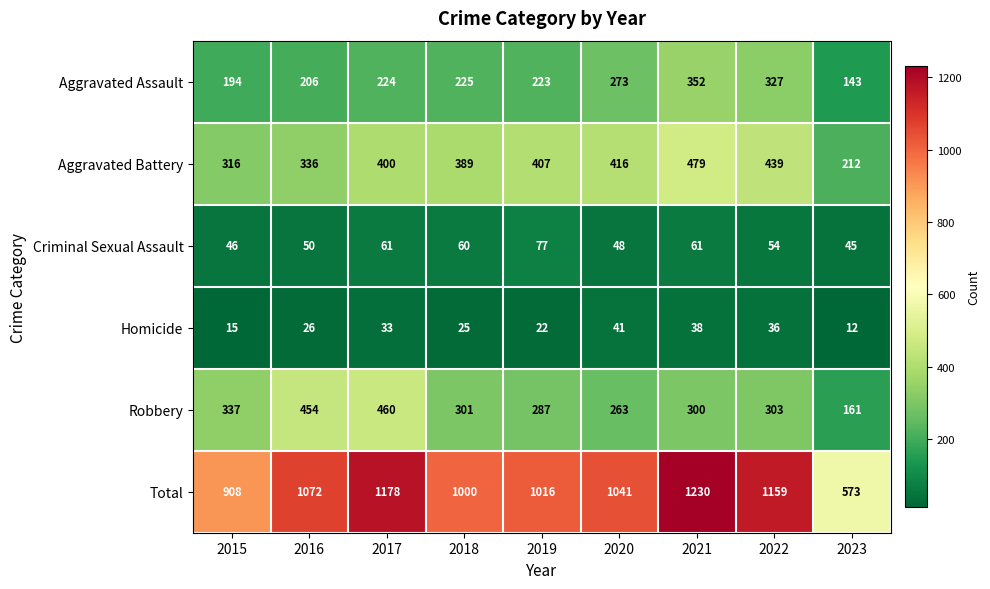

Which series has the largest total across all categories?

Total